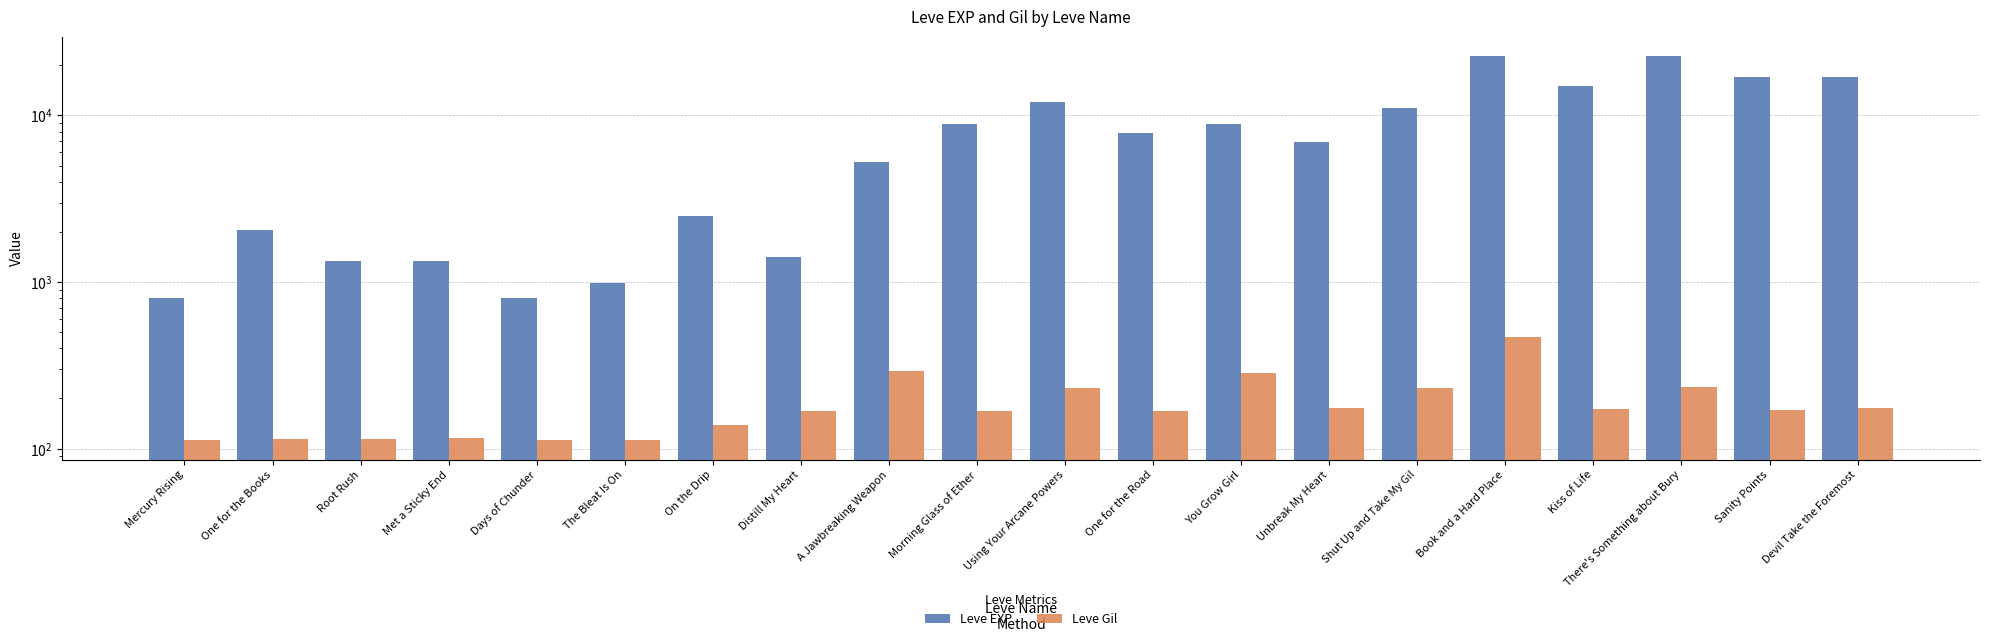

What are all the series names shown in the legend?

Leve EXP, Leve Gil